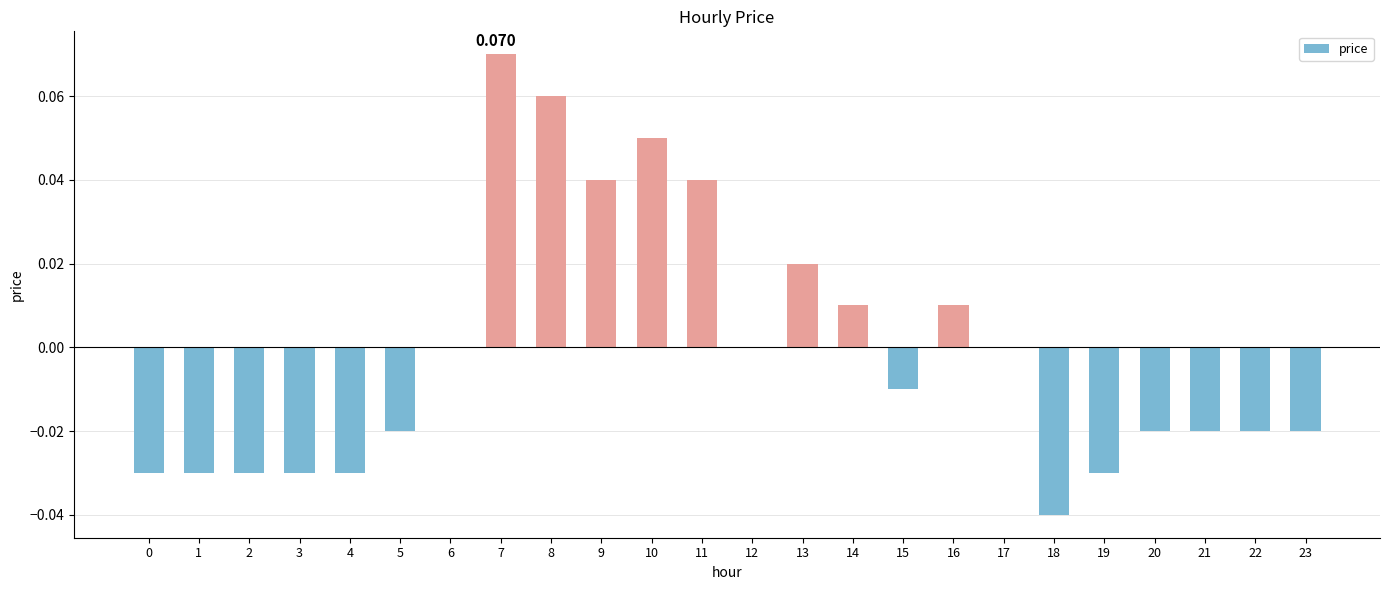

How many series are shown in this chart?

1